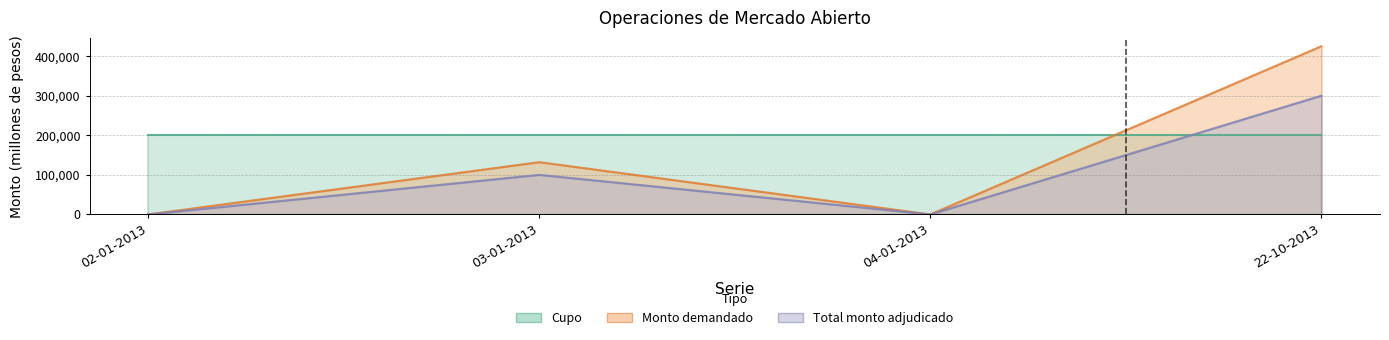

True or false: Monto adjudicado bancos and Monto demandado cross at least once.

False